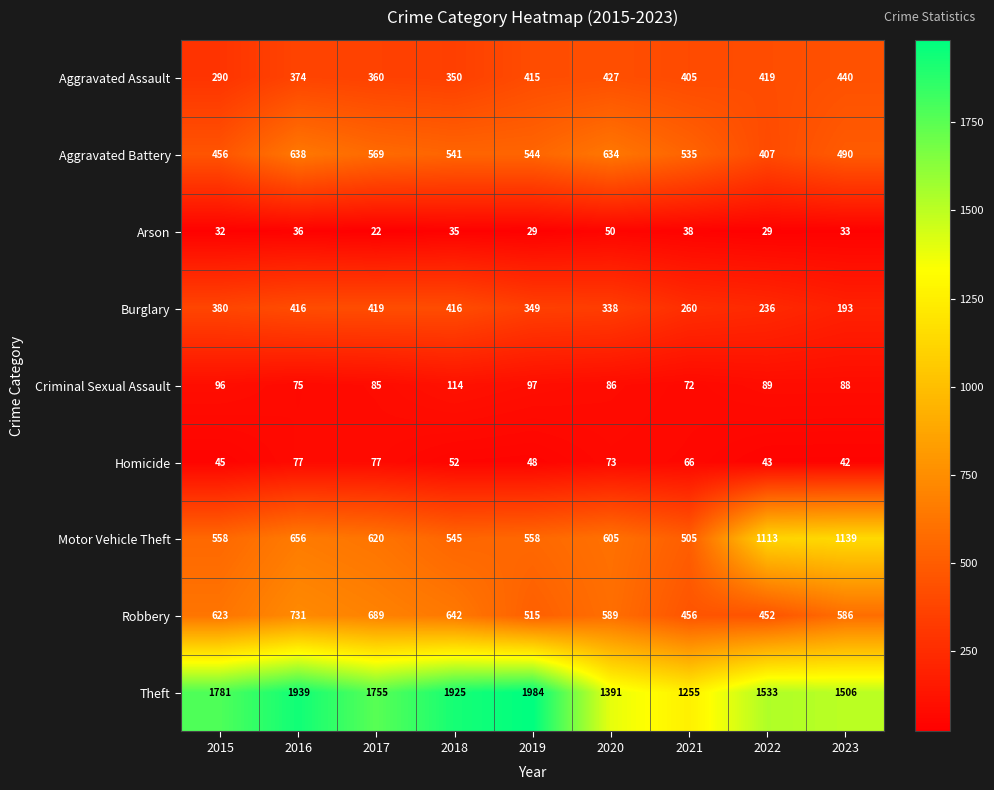

What is the total value across all series at 2021?

3592